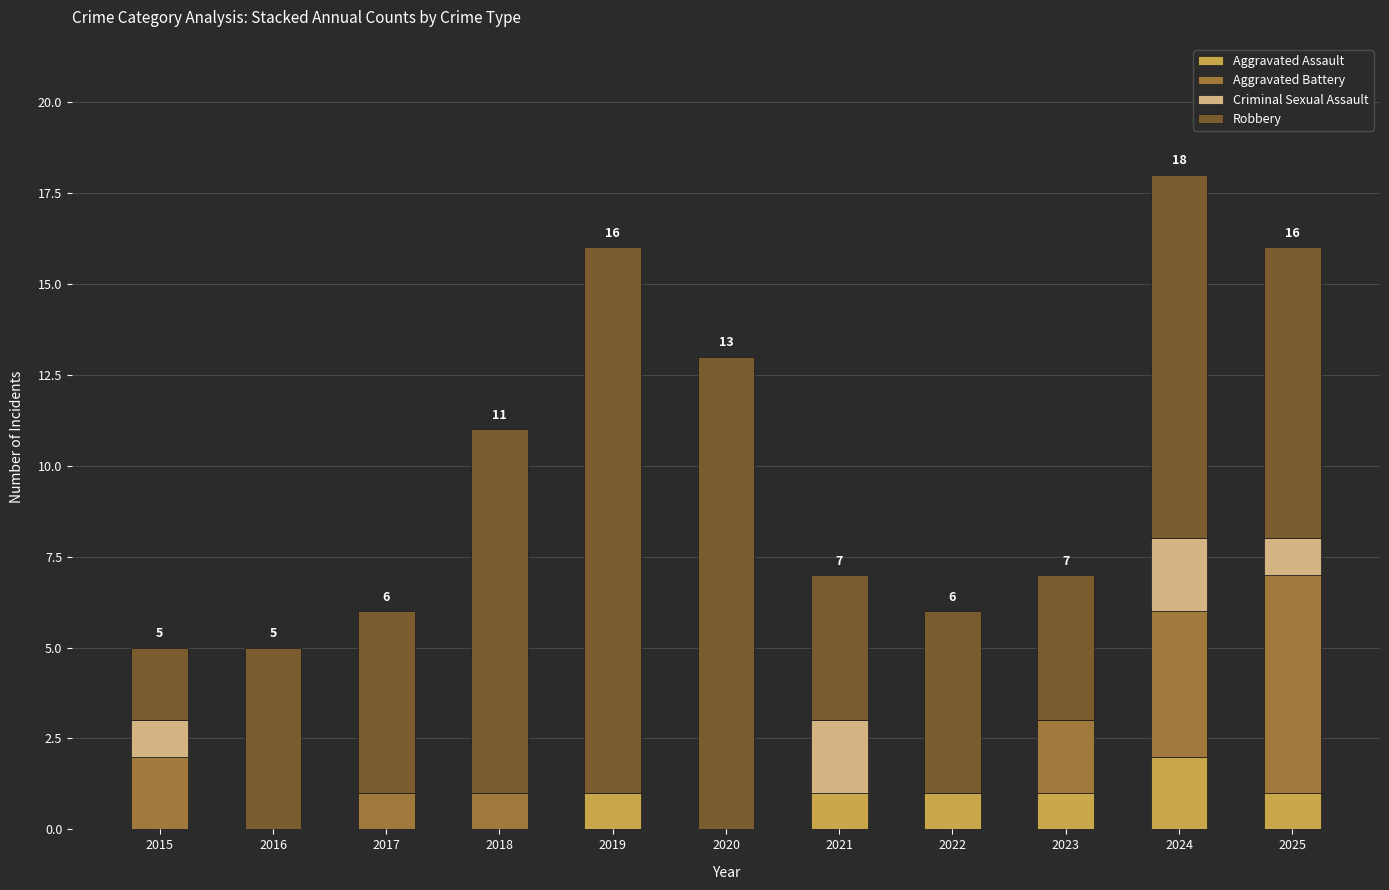

At which category is the sum across all series the highest?

2024